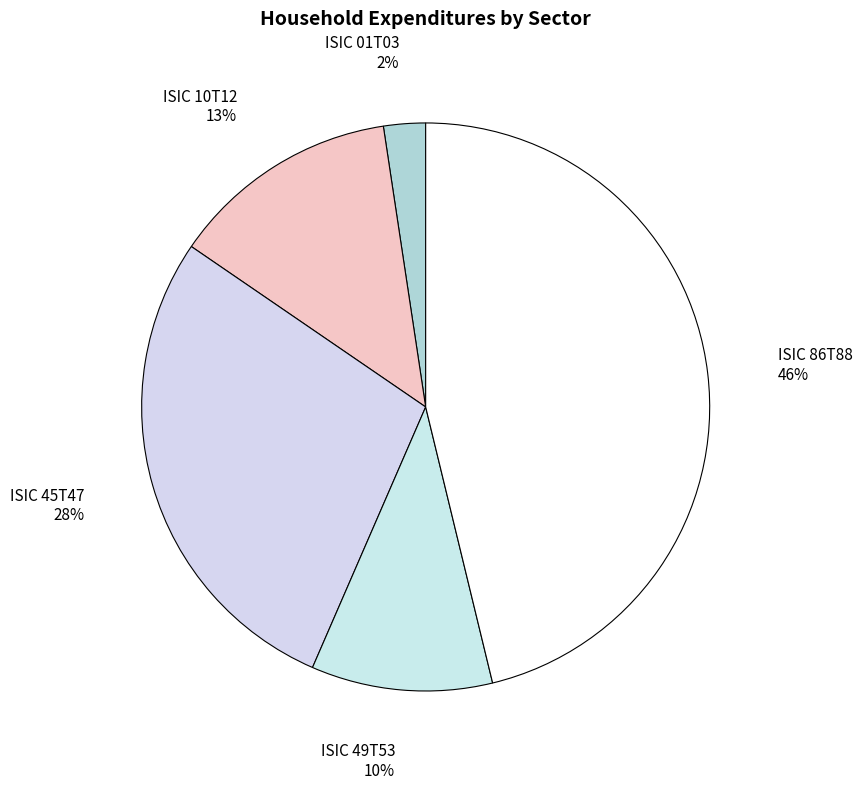

Which slice is the largest?

ISIC 86T88